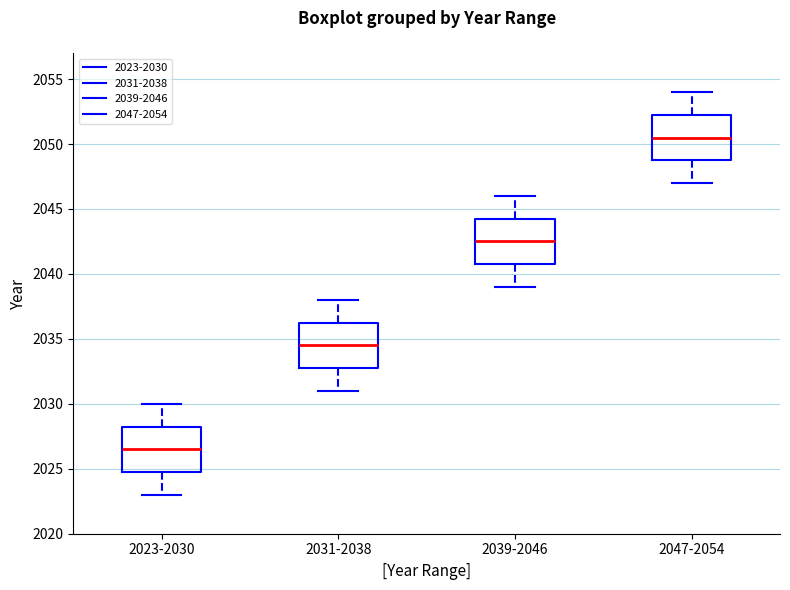

Where is the upper edge of the box for 2031-2038 on the y-axis? The values are not printed on the chart, so give them approximately, as read against the axis.

2036.5